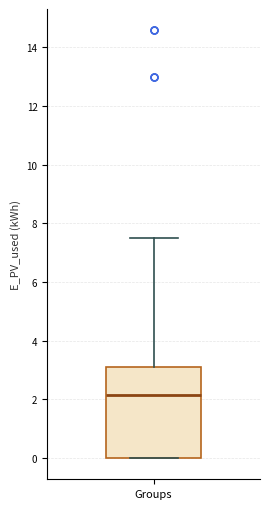

Transcribe this box plot: give where the median line is, the range the box spans, and where the two whiskers end, as read against the y-axis. The values are not printed on the chart, so give them approximately, as read against the axis.

median 2.2, box 0.0 to 3.2, whiskers 0.0 to 7.6